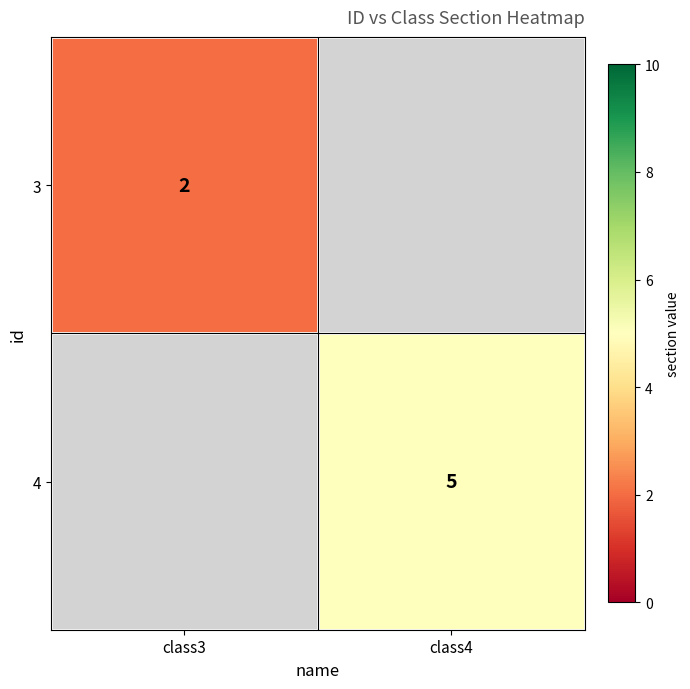

The value of 4 at class4 is 7. True or false?

False